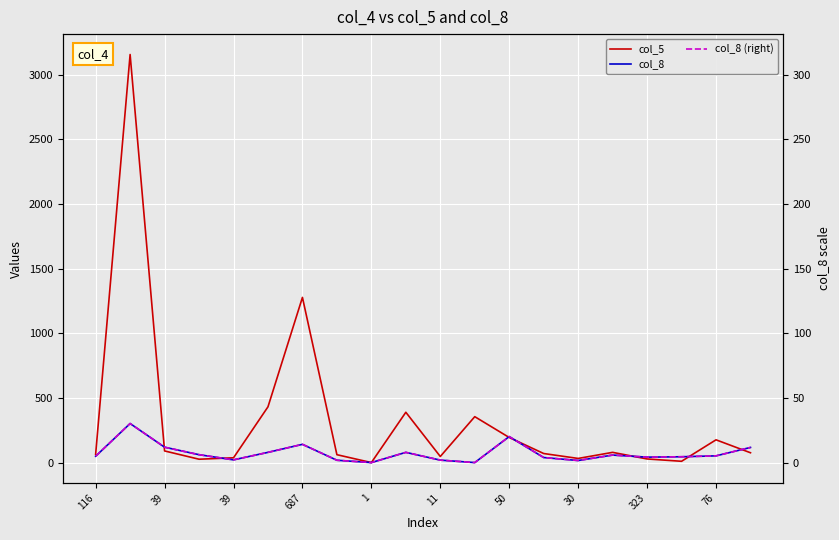

At which label does col_8 (right) reach its peak?

39